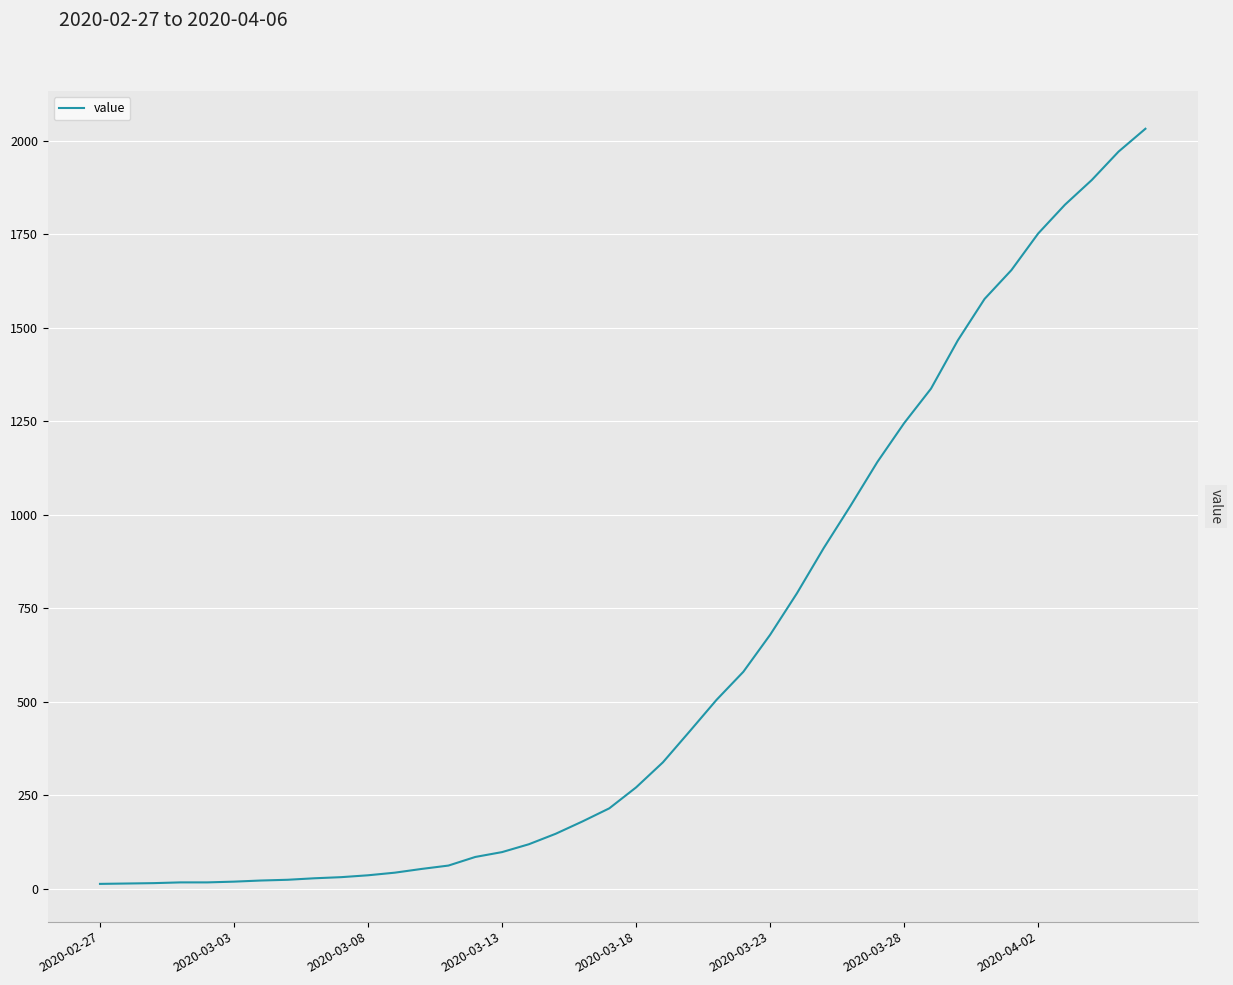

Does the chart have visible grid lines?

Yes